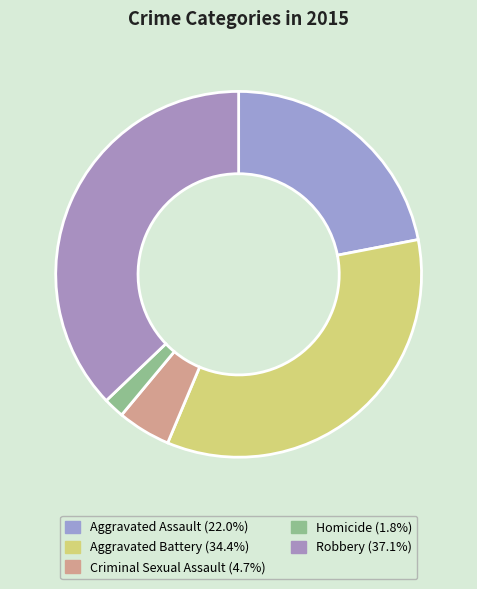

To the nearest percent, what percentage of the pie is Robbery?

37%